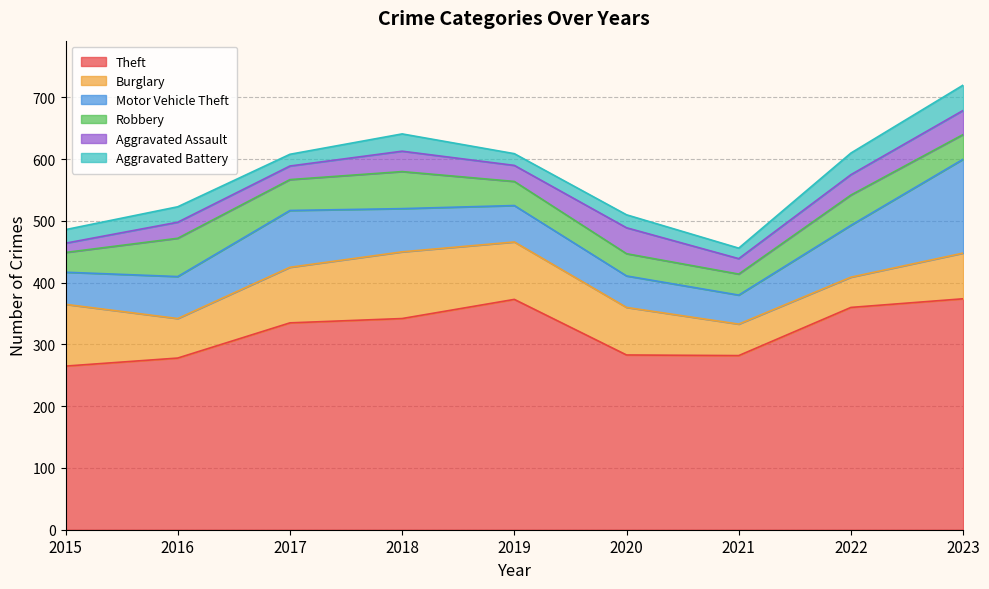

The Robbery series shows 80 at 2018. True or false?

False